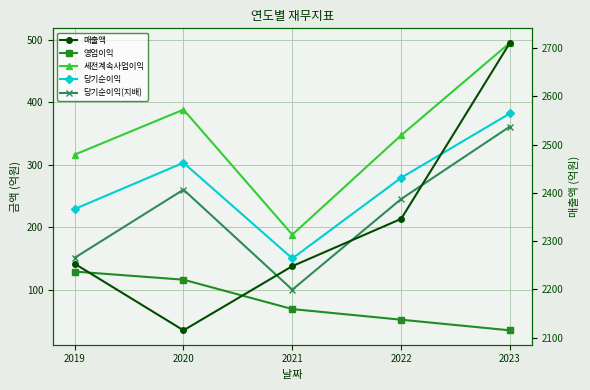

What is the average value of the 당기순이익(지배) series?

223